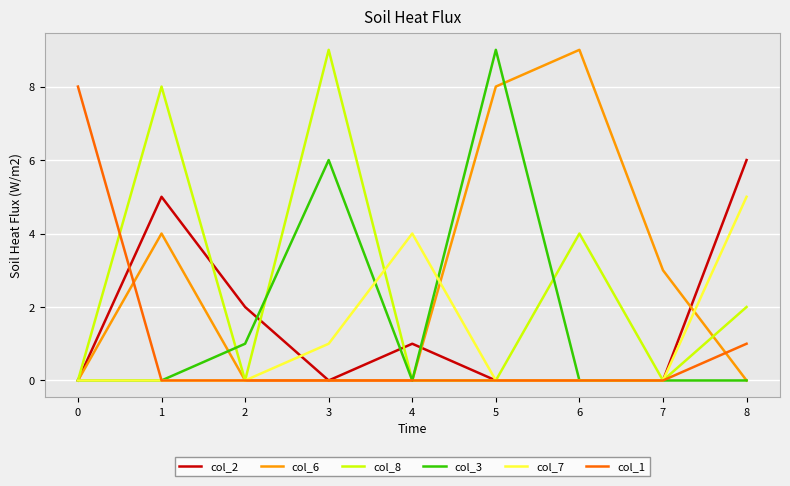

Is the value of col_1 at 8 greater than the value of col_6 at 6?

No